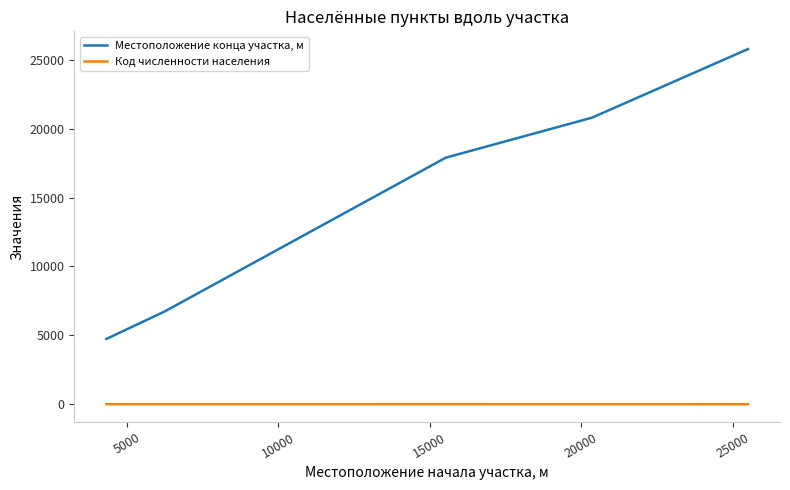

What is the minimum value for Местоположение конца участка, м?

4740